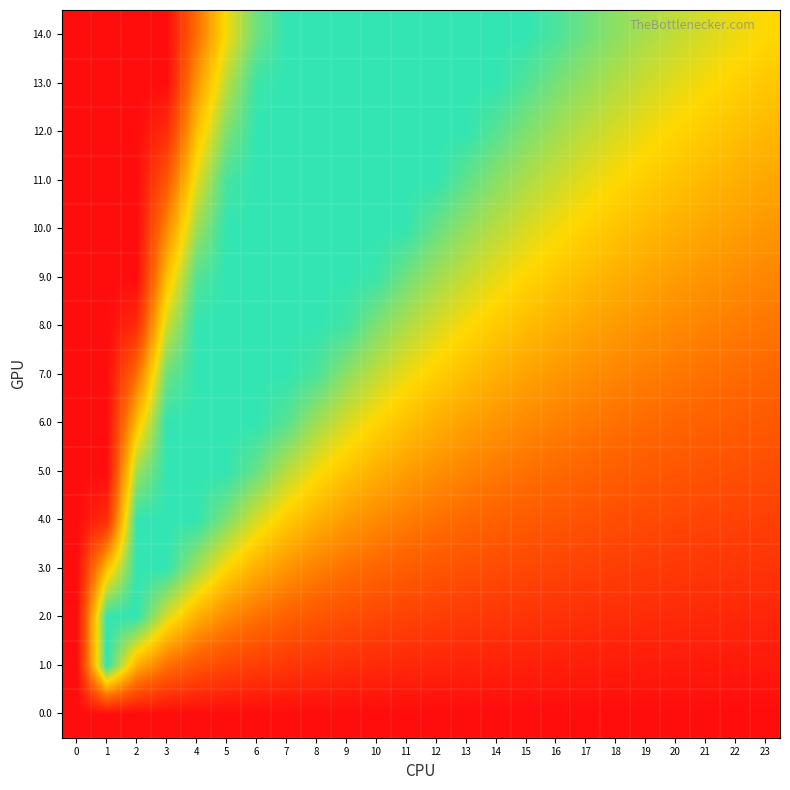

At how many categories does at least one series exceed 0?

23